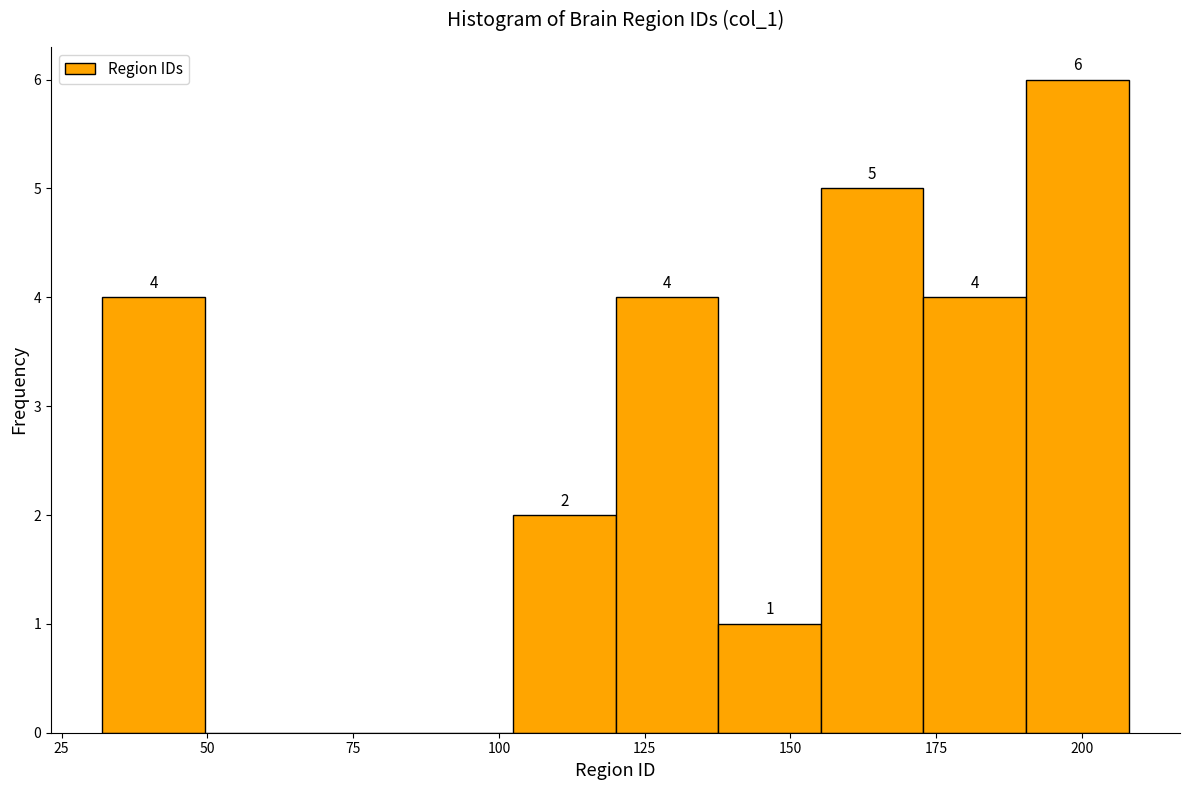

Around what value on the x-axis is the tallest bar? Give the approximate position of its centre, as read against the axis.

200